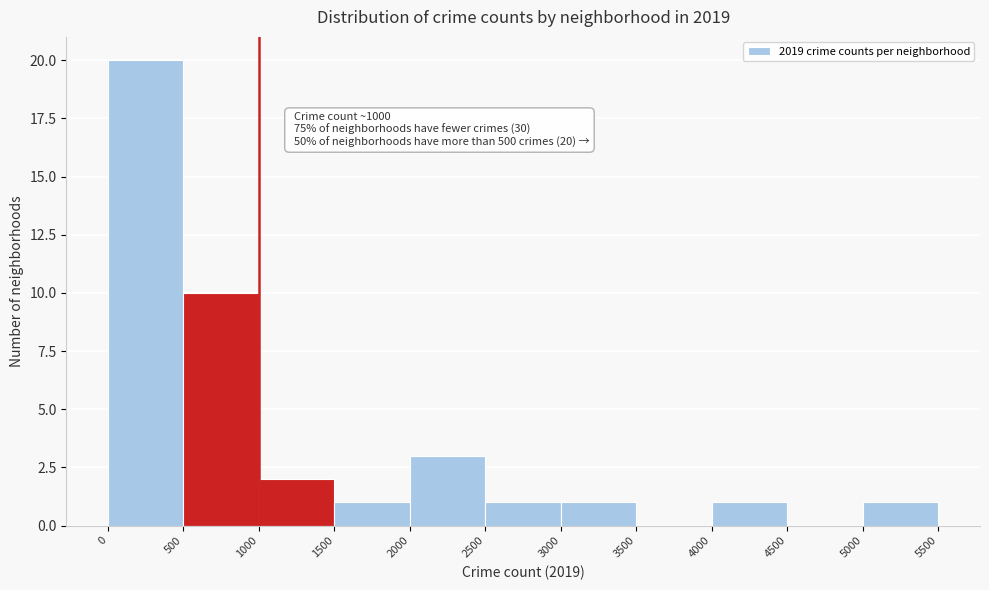

Over which range of the x-axis is the bar tallest?

0 to 500